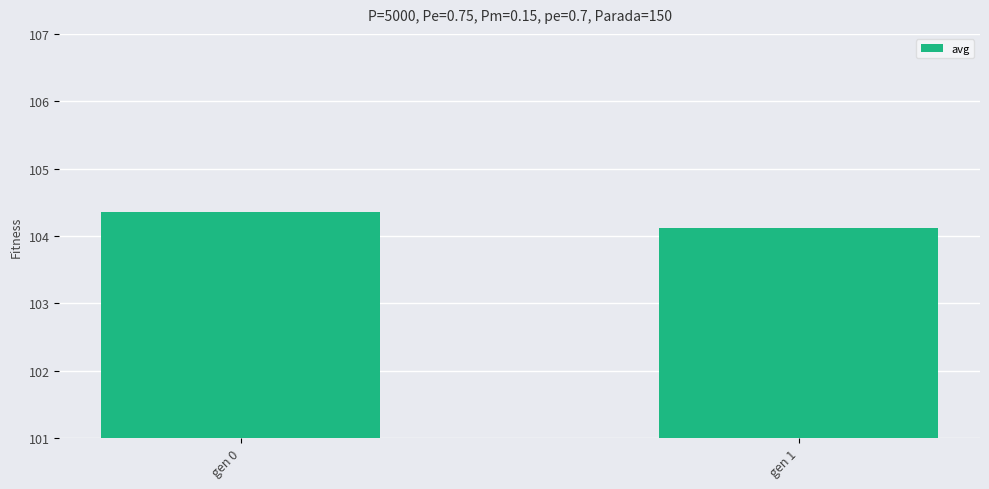

The value at gen 1 is 104.1. True or false?

True